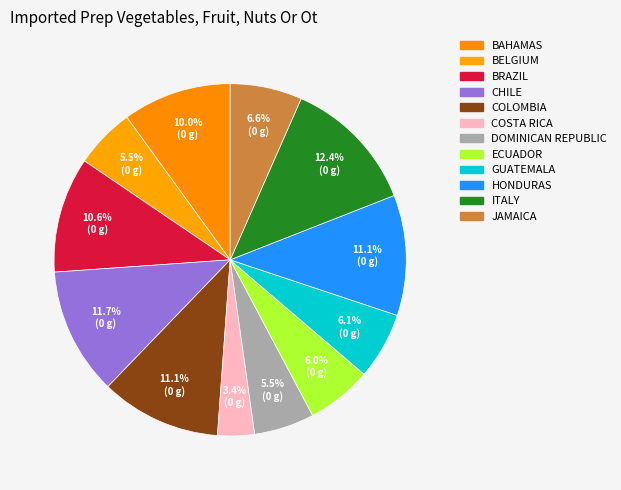

How many segments does this pie chart have?

12